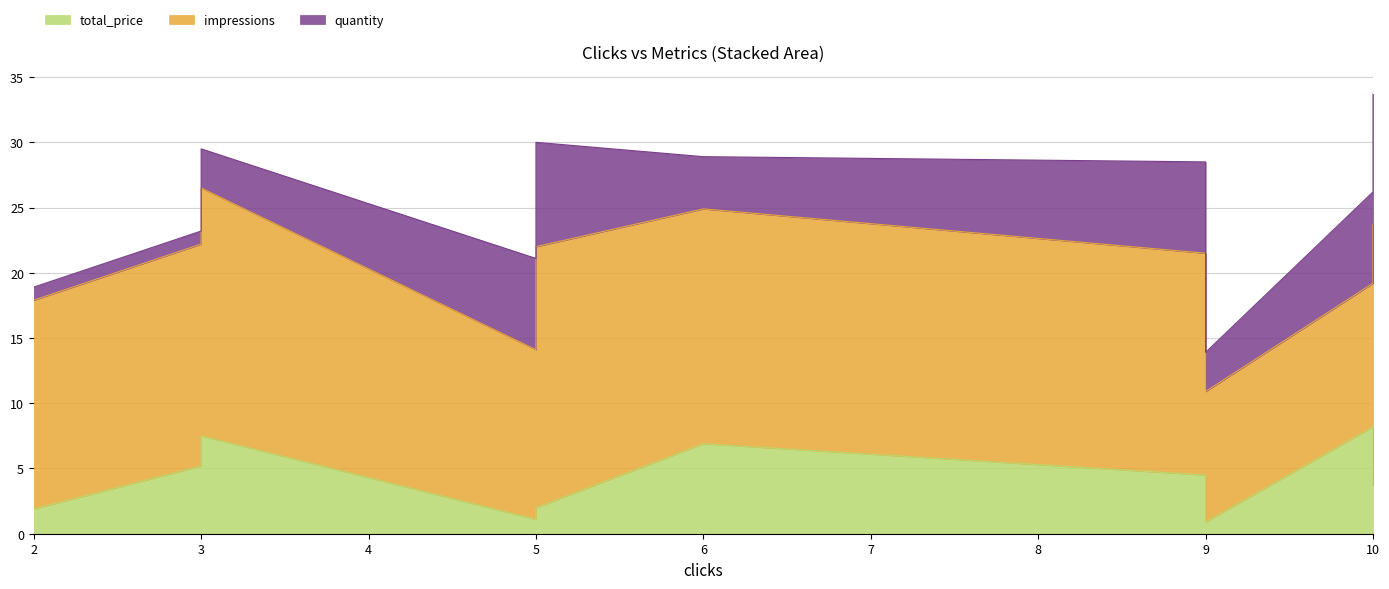

Which category has the lowest value in the total_price series?

9